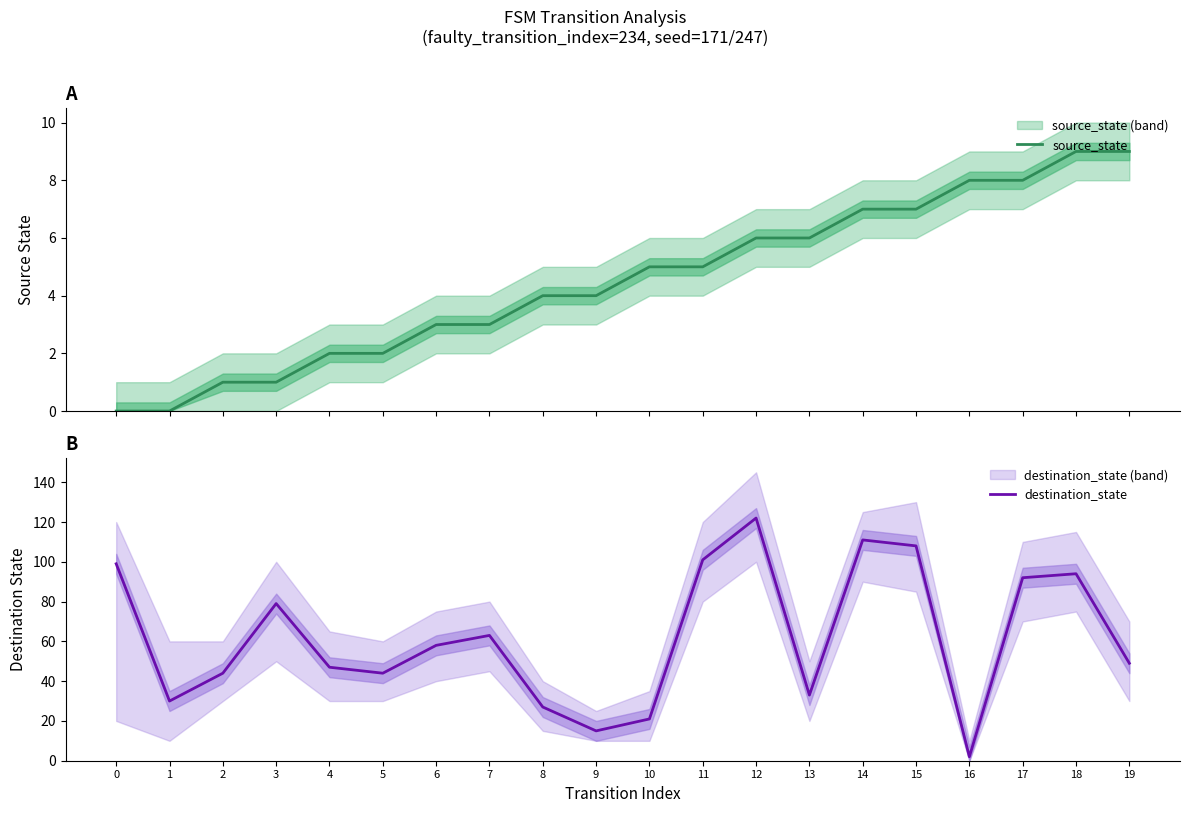

At how many categories does at least one series exceed 109?

2